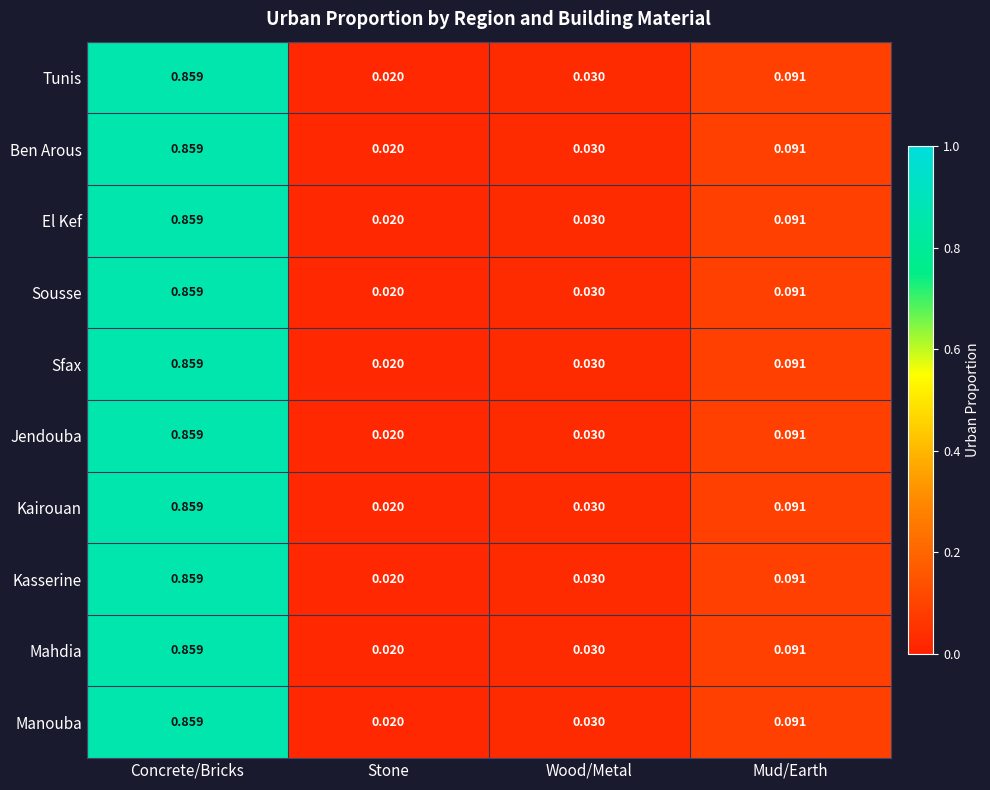

List the labels in order of Jendouba value, smallest first.

Stone, Wood/Metal, Mud/Earth, Concrete/Bricks